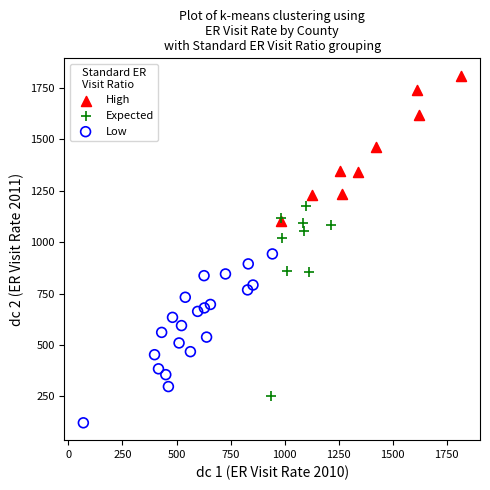

Which series has the largest Y range (max minus min)?

Expected